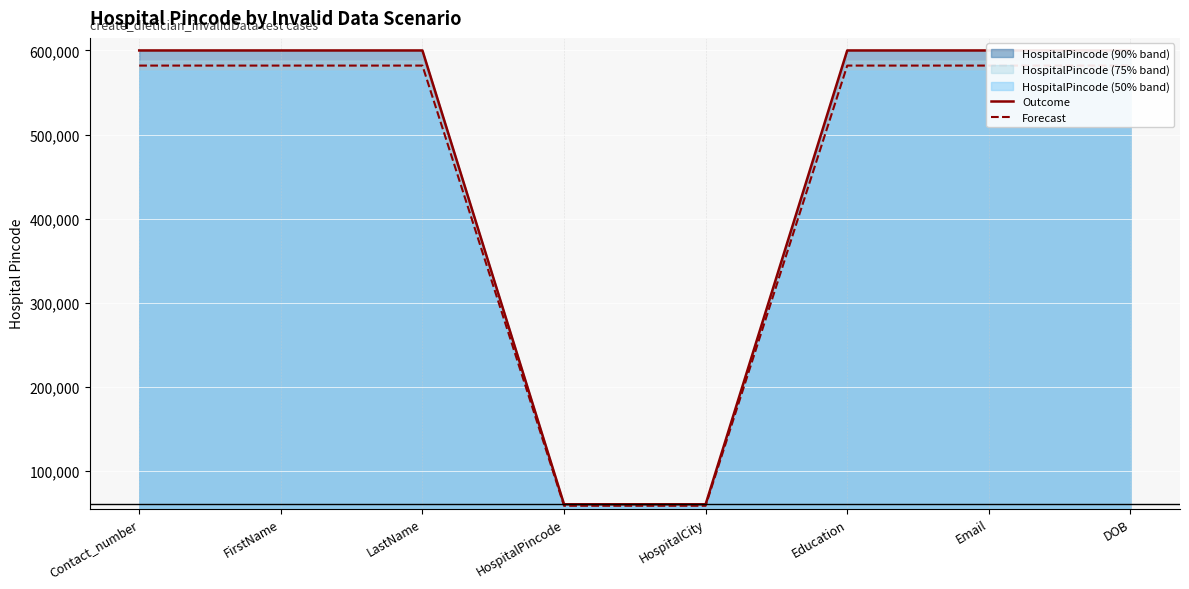

Where does the Forecast series first go above 582048?

Contact_number